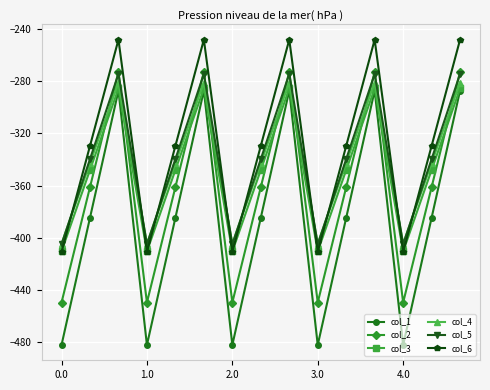

How many times do col_2 and col_4 cross each other?

9